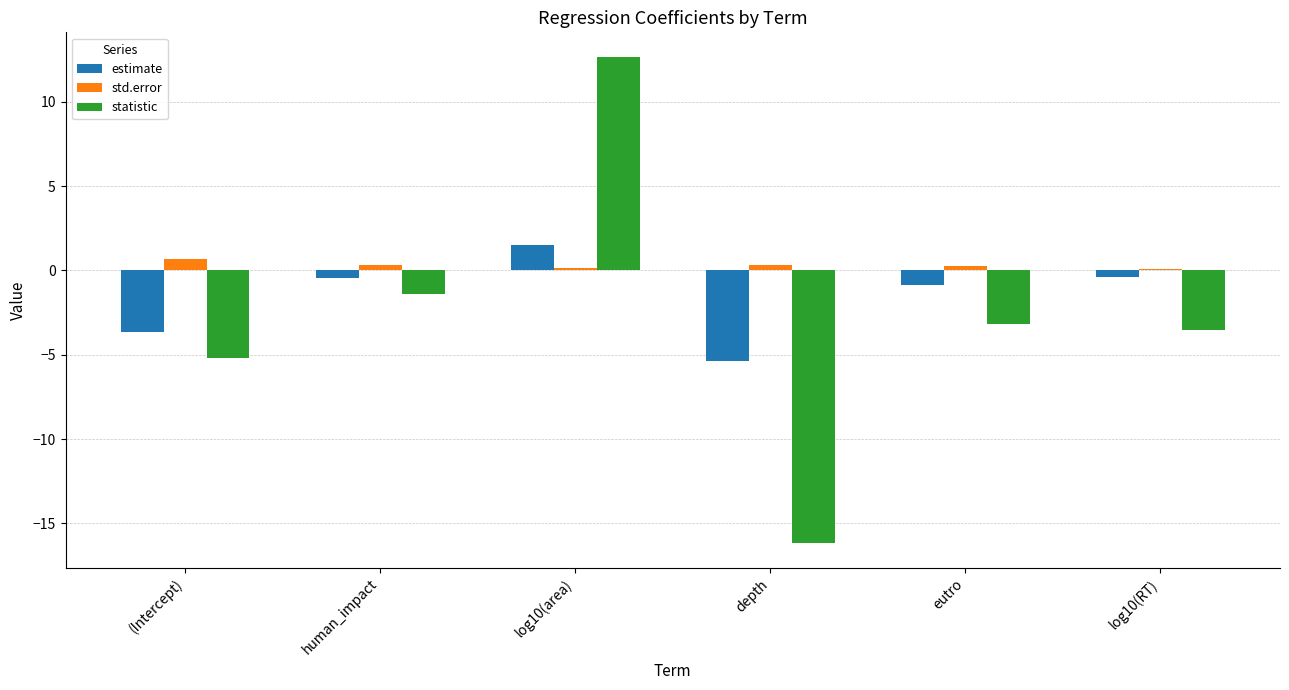

What is the label of the 3rd bar from the right?

depth